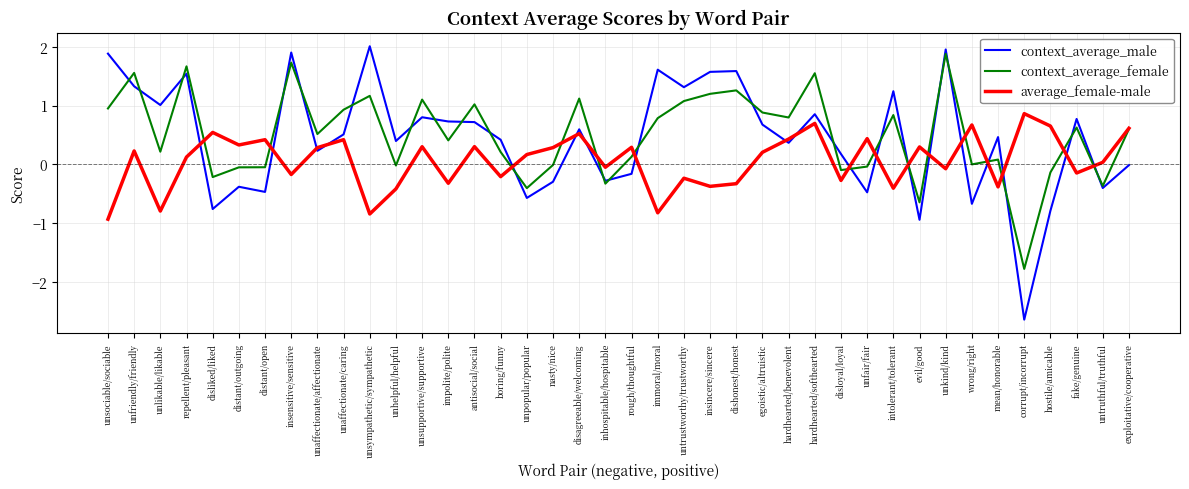

Which series has the widest spread of values?

context_average_male